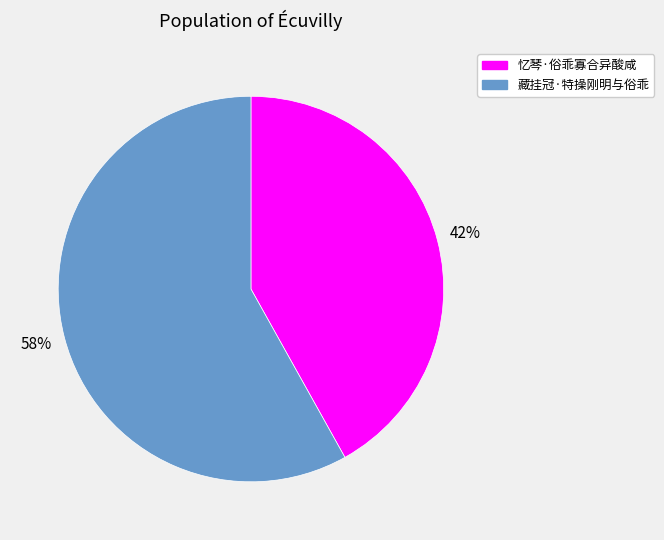

Which has a higher value, 忆琴·俗乖寡合异酸咸 or 藏挂冠·特操刚明与俗乖?

藏挂冠·特操刚明与俗乖